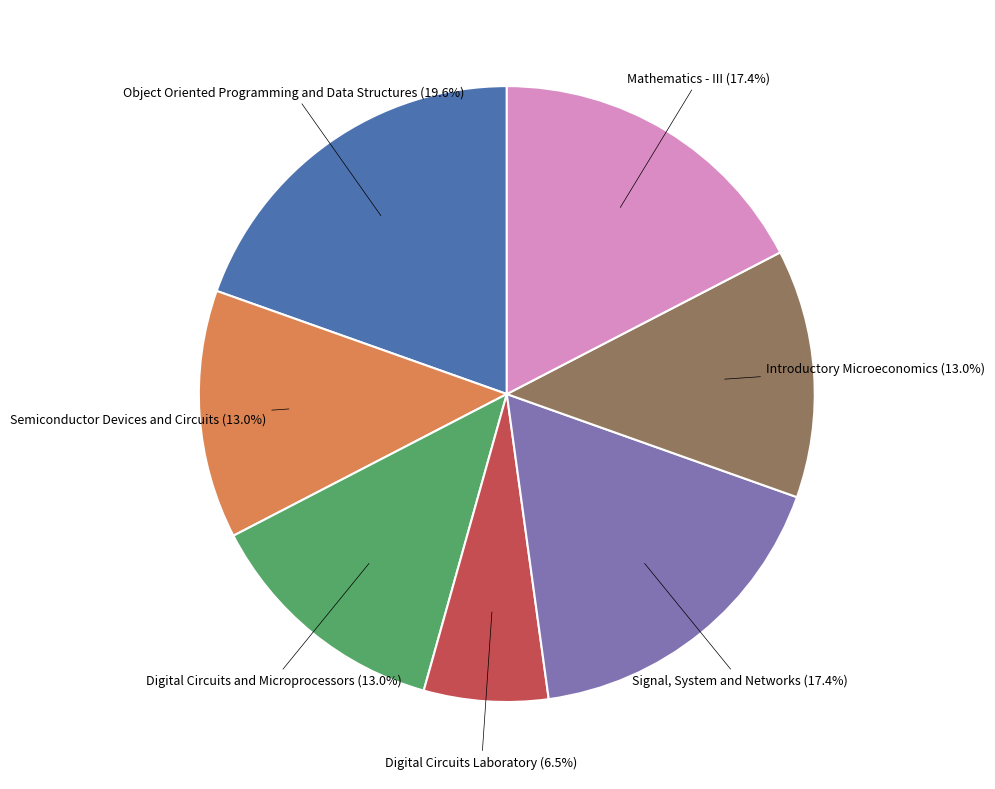

Is there a majority slice in this chart?

No